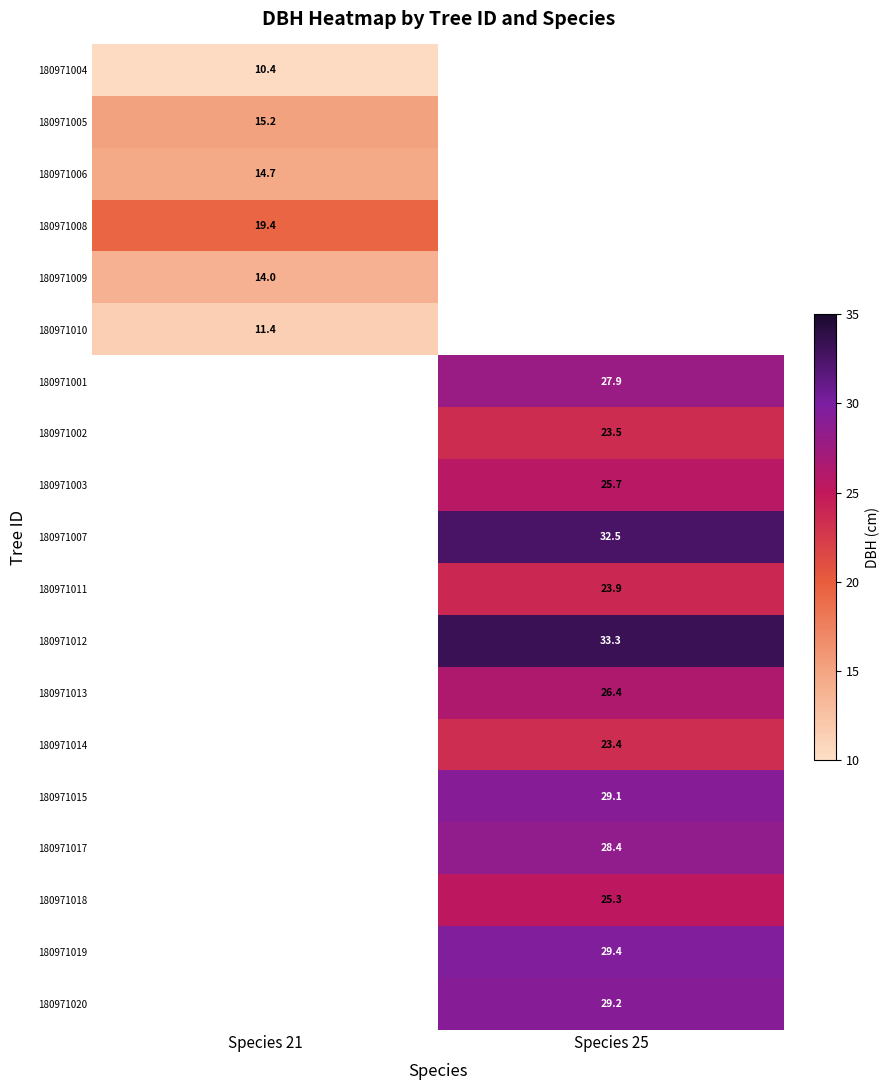

Between Species 21 and Species 25, which is larger?

Species 25